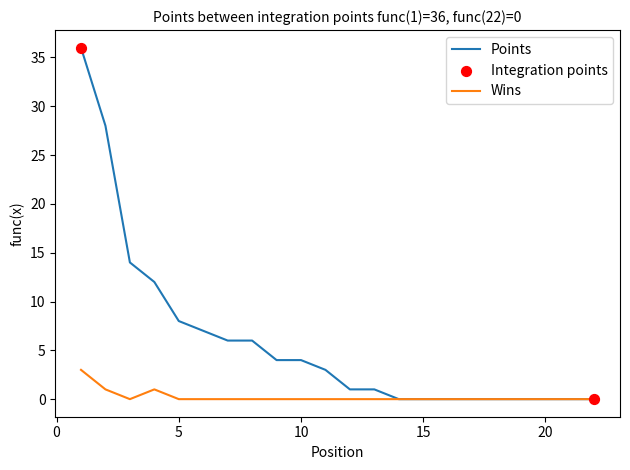

Which series has the largest range (max minus min)?

Points